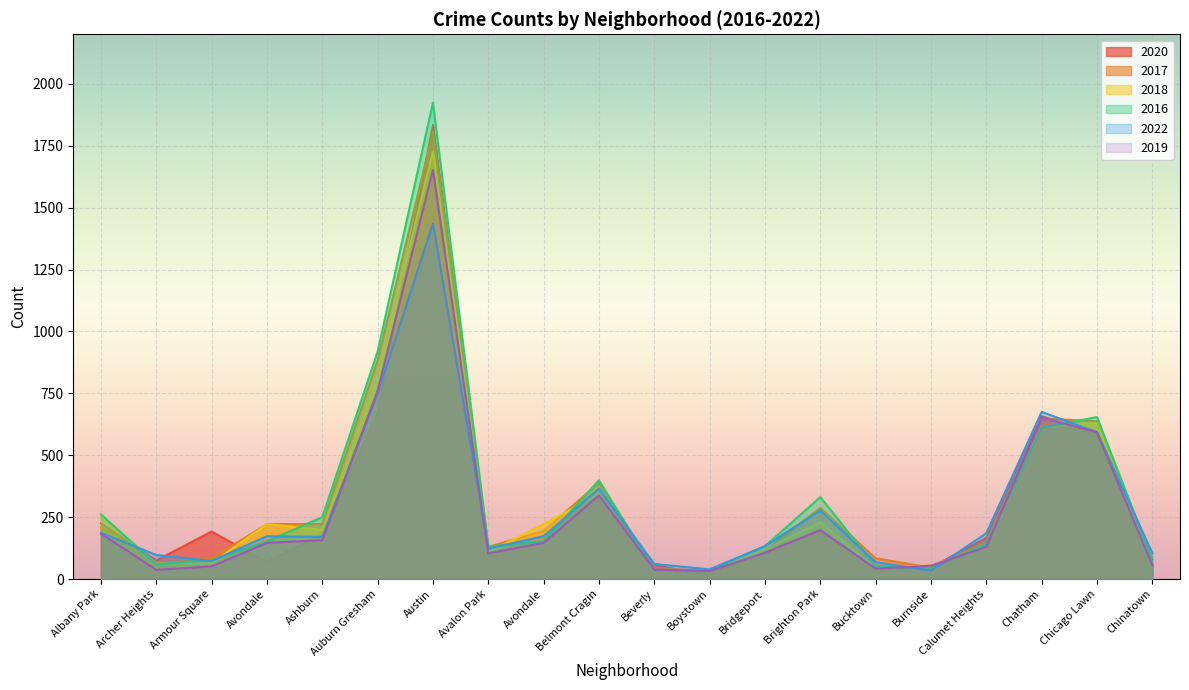

Rank the series by their maximum value, from highest to lowest.

2016, 2020, 2017, 2018, 2019, 2022